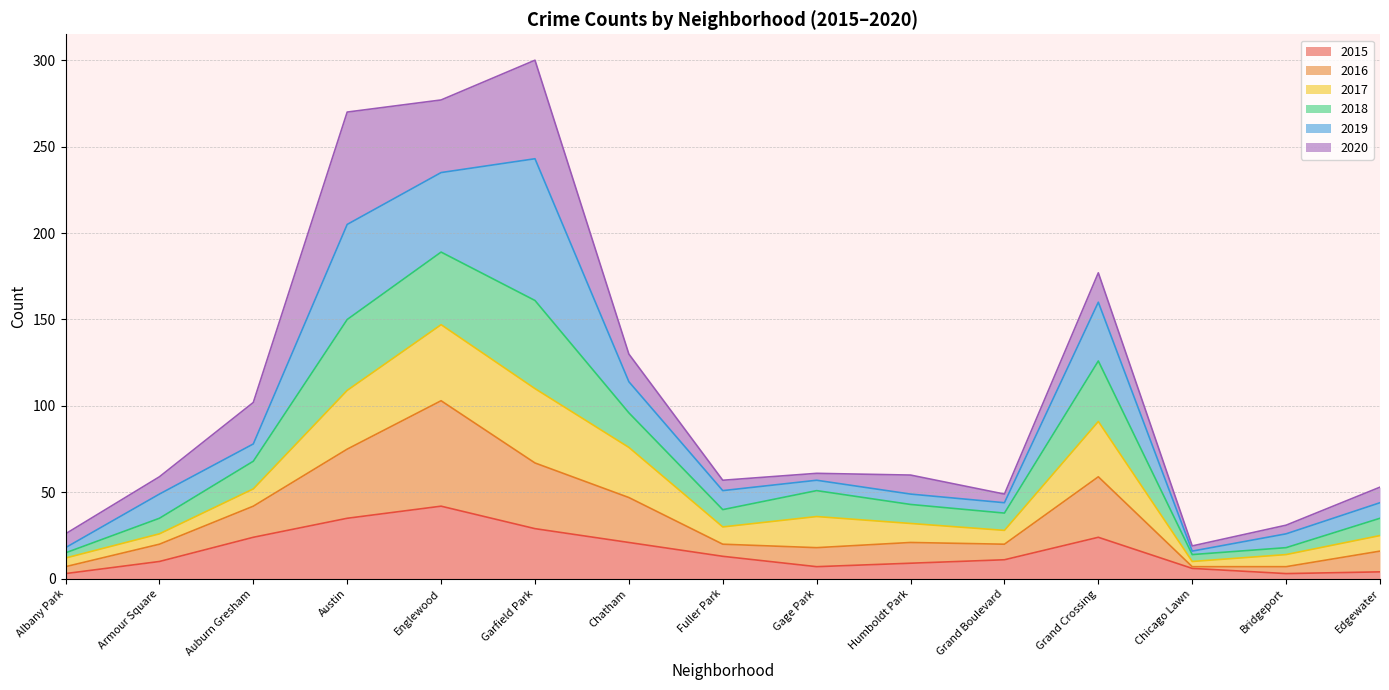

What is the highest value of the 2015 series?

42